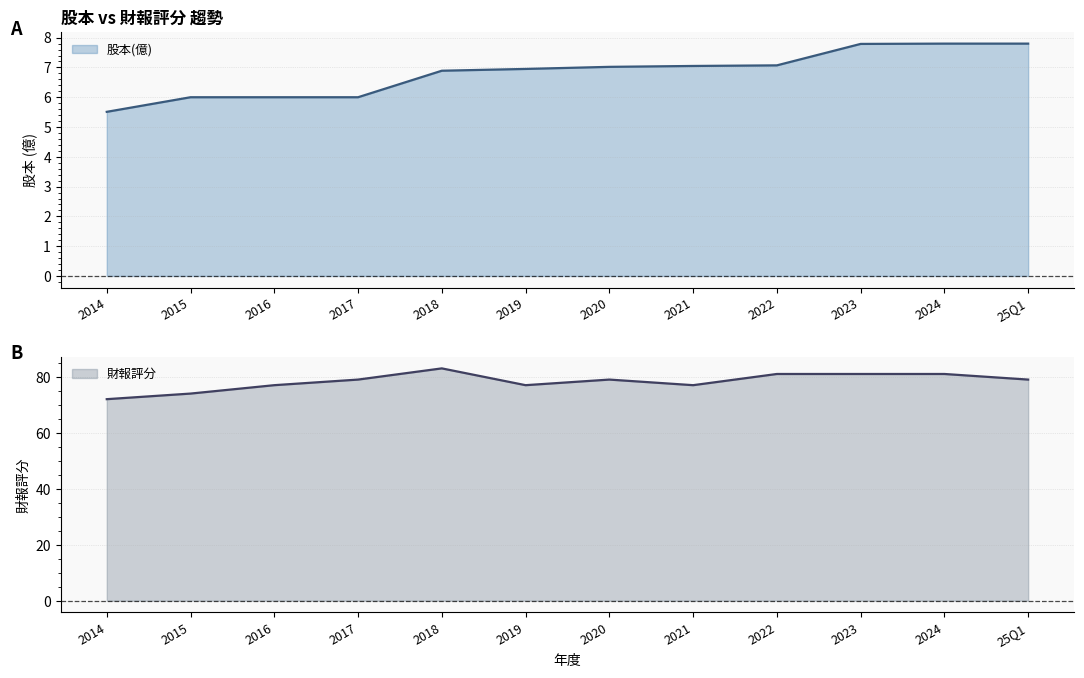

Between 2021 and 2017, which is larger?

2021